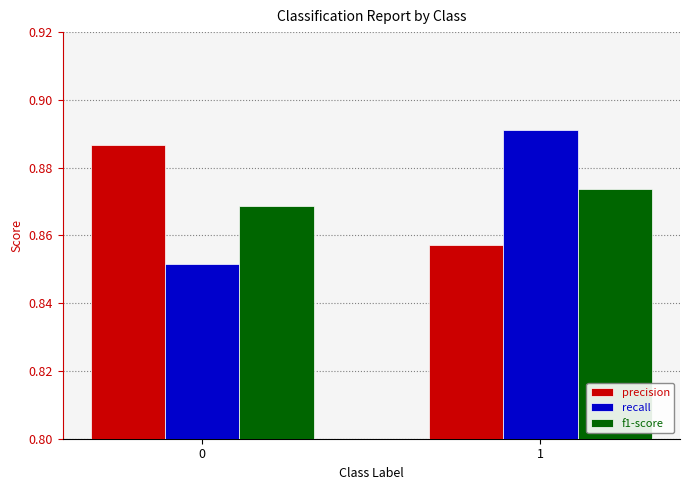

The value of precision at 0 is 1.5. True or false?

False